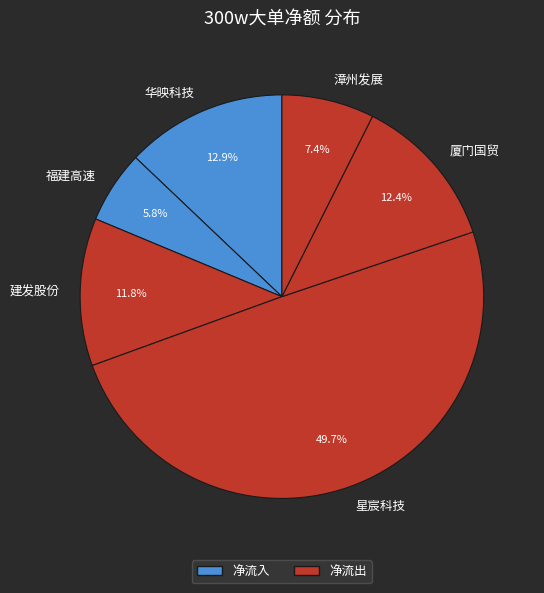

How many slices are in this pie chart?

6